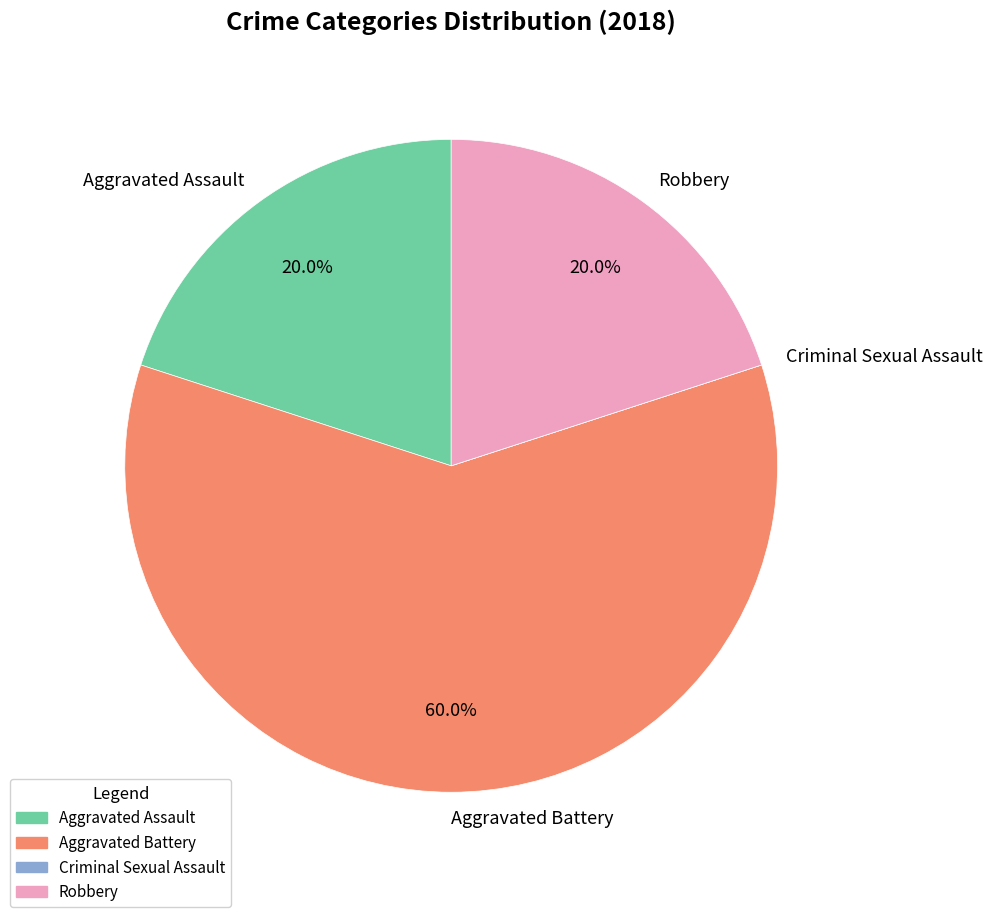

To the nearest percent, what is the combined percentage of Aggravated Assault and Aggravated Battery?

80%